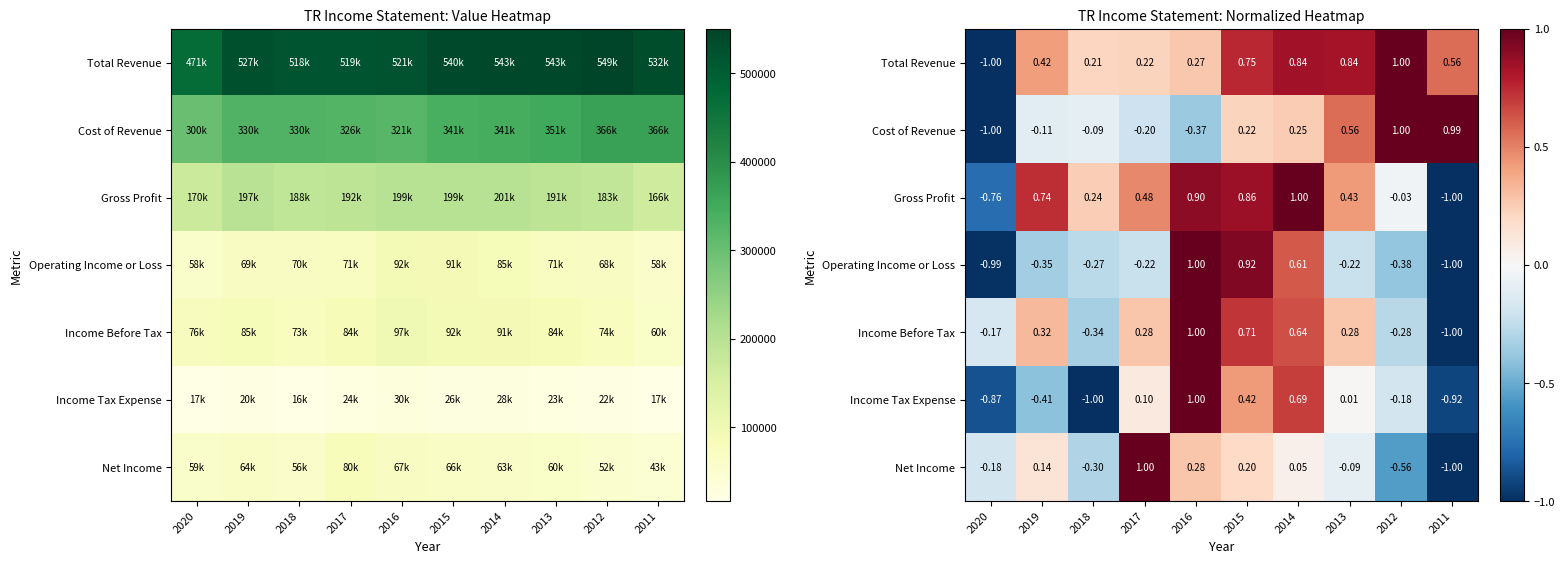

True or false: Gross Profit has a value of 0.3 at 2018.

False